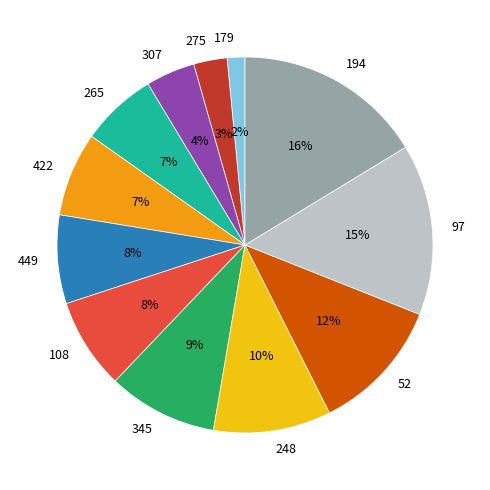

What percentage is the 422 slice, to the nearest percent?

7%